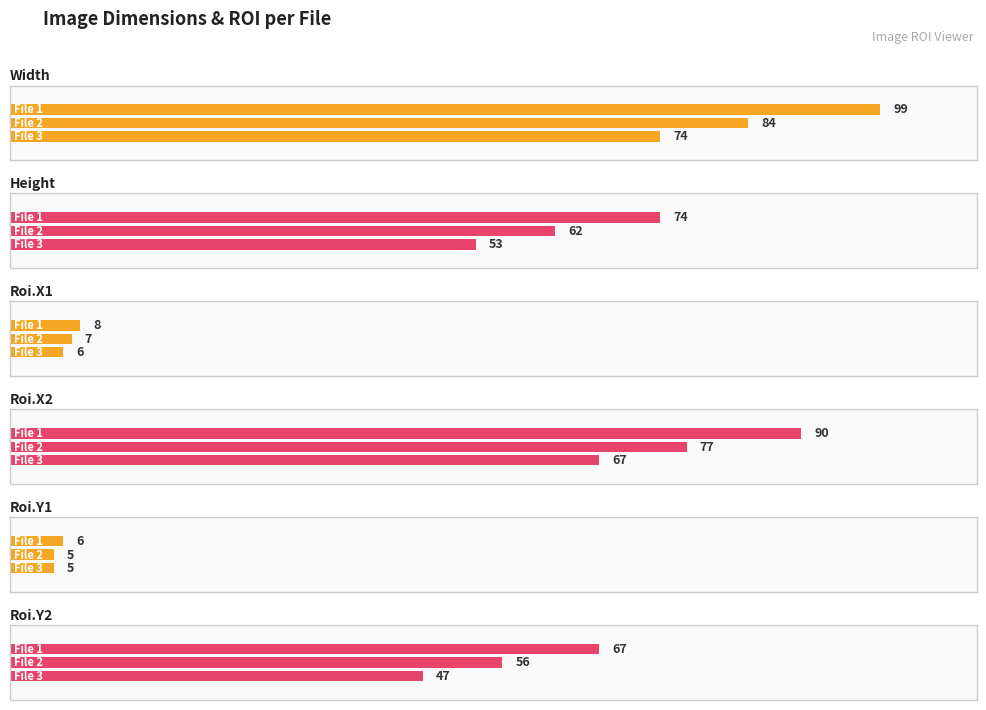

What is the sum of all Width values?

257